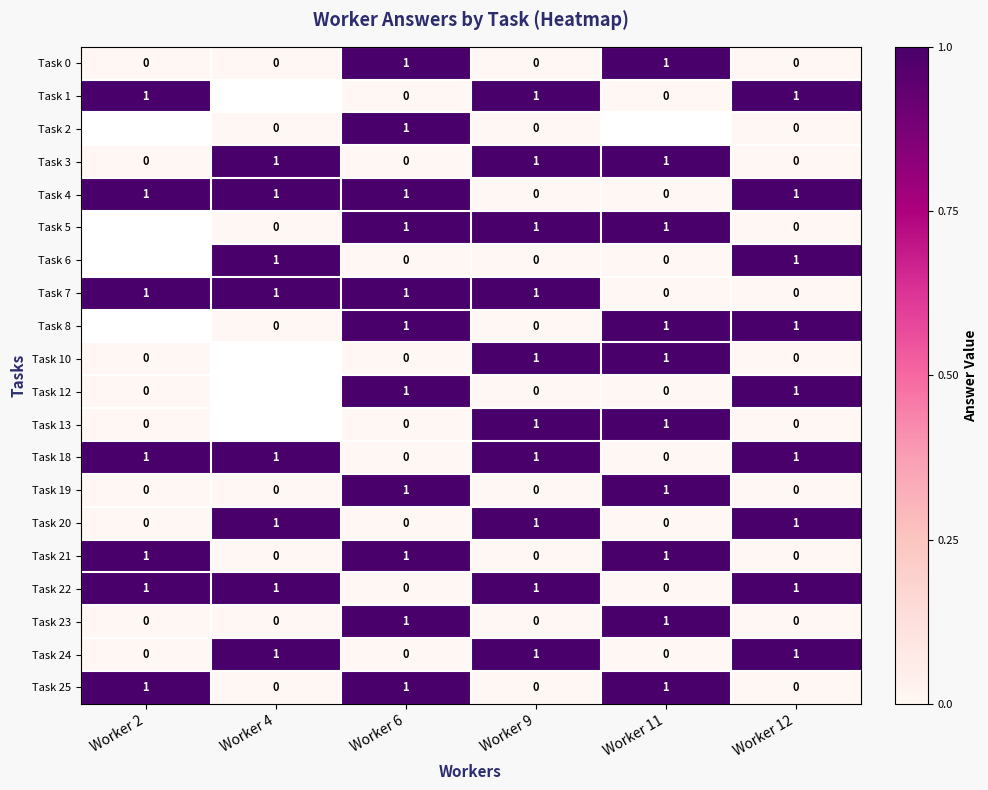

How many Task 24 values are between 0 and 1?

6